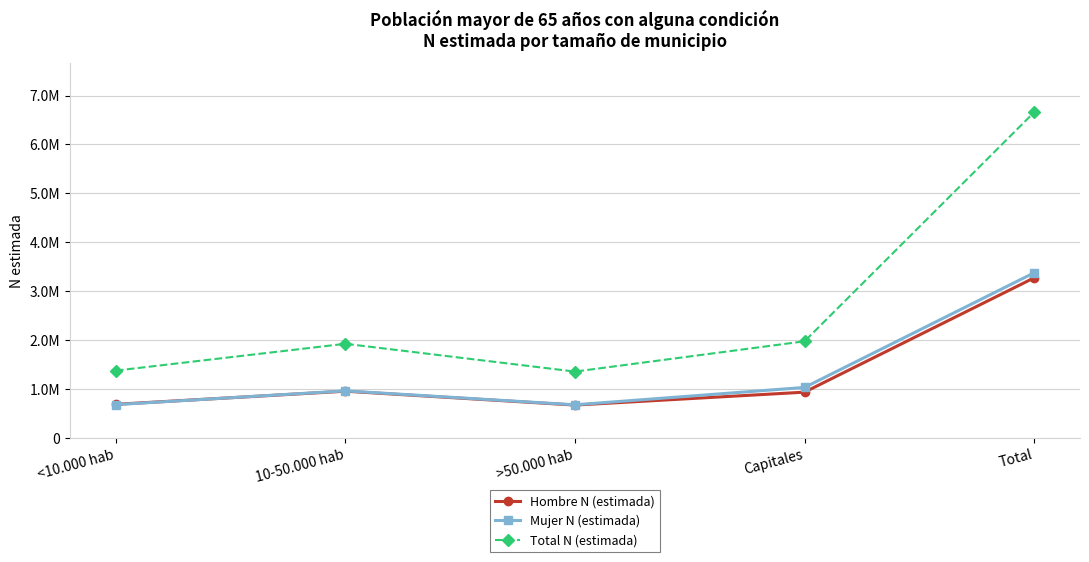

Which series has the largest total across all categories?

Total N (estimada)